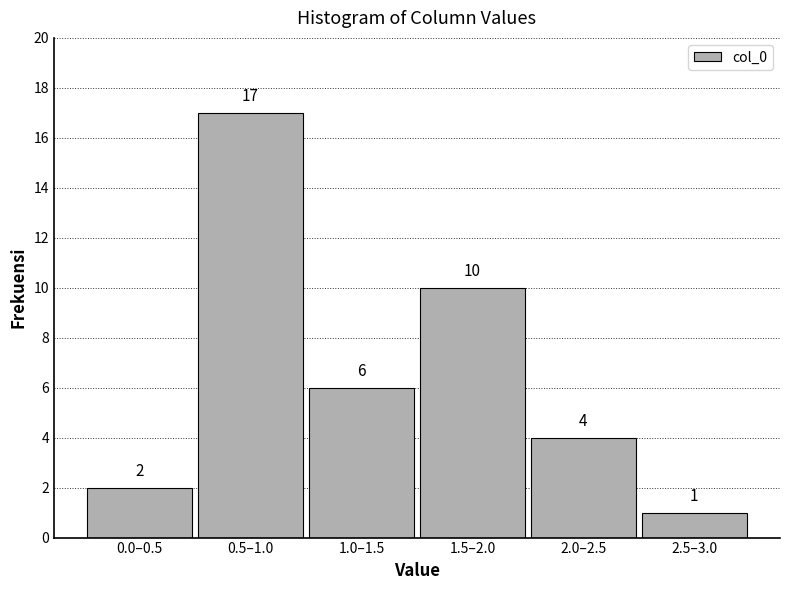

Reading right to left, extract all data points from this chart.

2.5–3.0=1	2.0–2.5=4	1.5–2.0=10	1.0–1.5=6	0.5–1.0=17	0.0–0.5=2